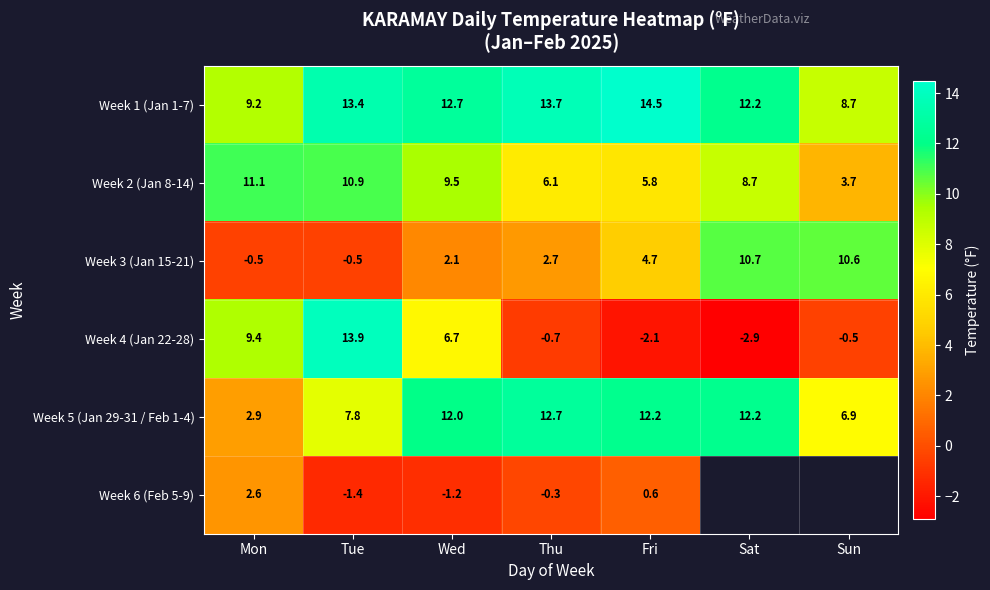

The value of Week 6 (Feb 5-9) at Thu is -0.1. True or false?

False